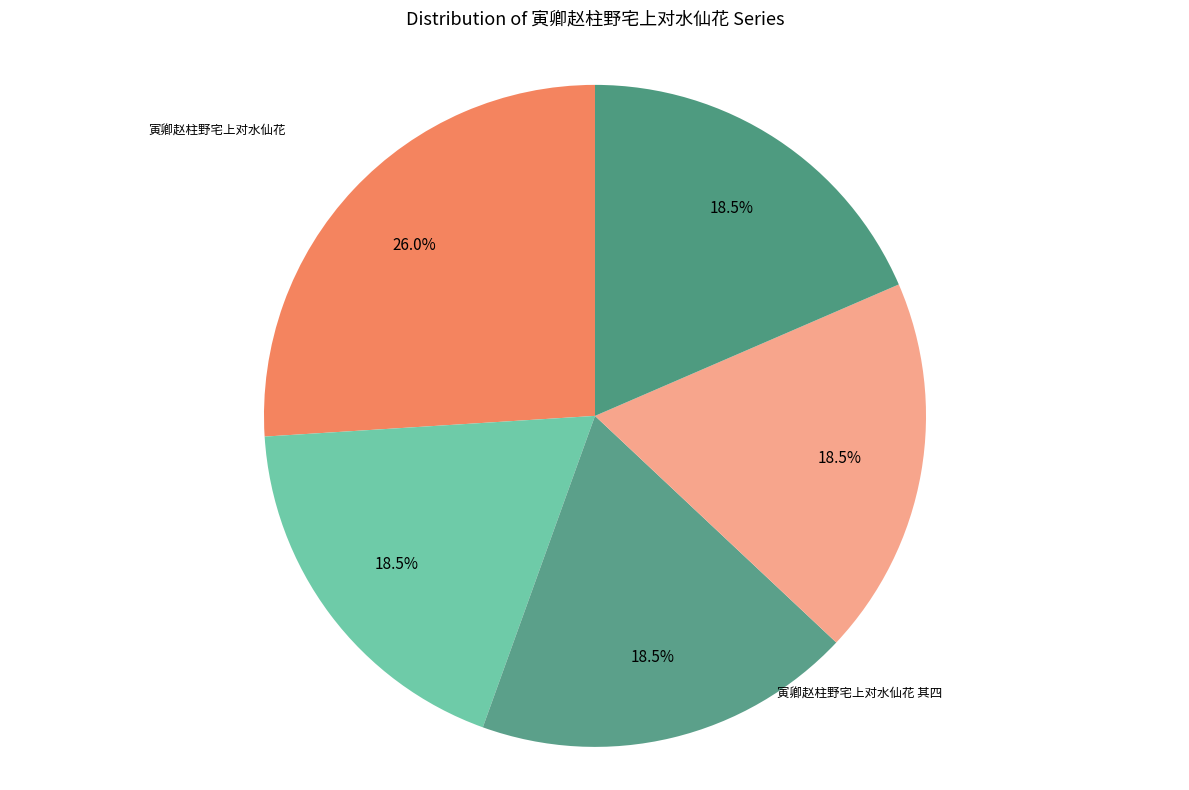

How many slices are in this pie chart?

5